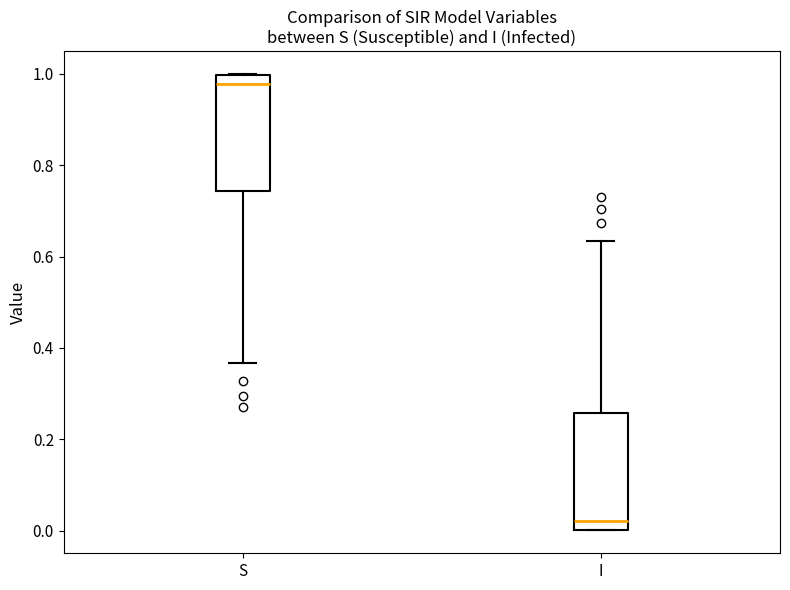

Which box's median line is the lowest?

I